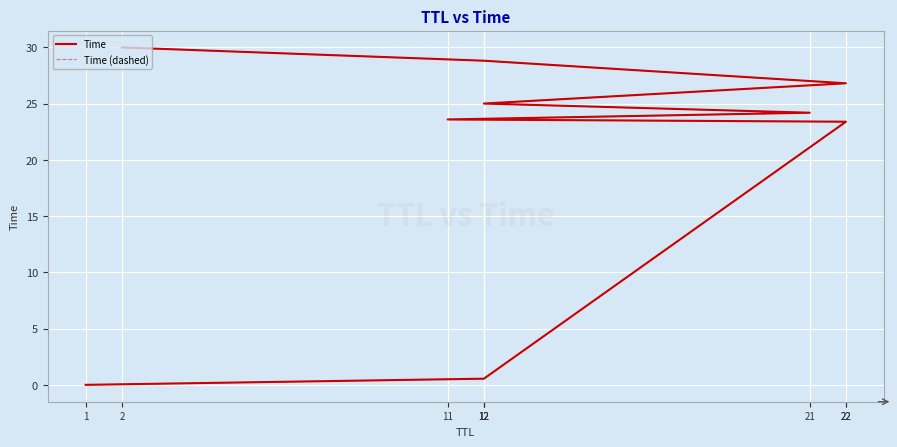

True or false: Time and Time (dashed) intersect in this chart.

False